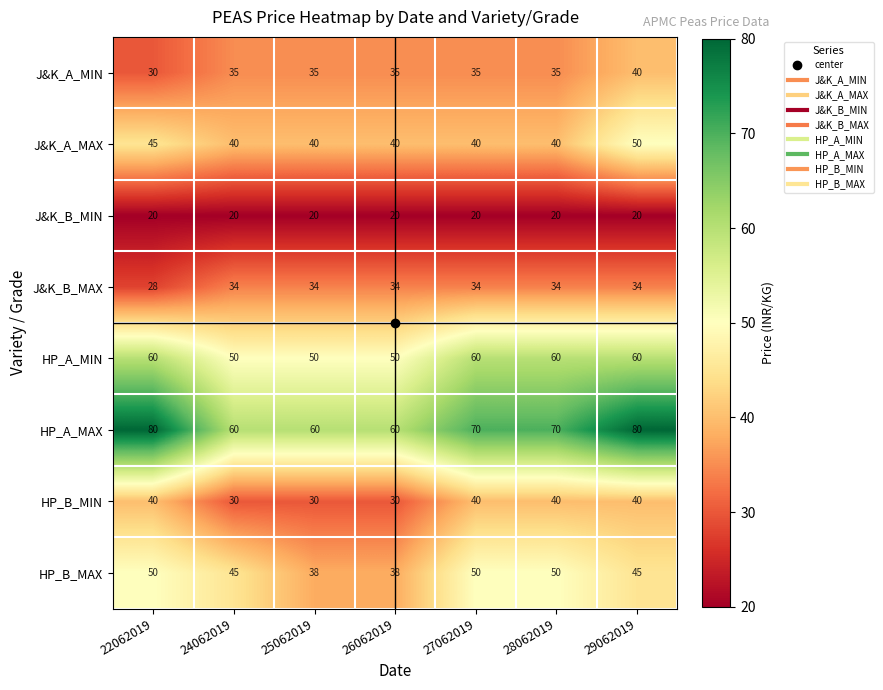

Read the J&K_A_MAX value at 22062019, to the nearest 5.

45